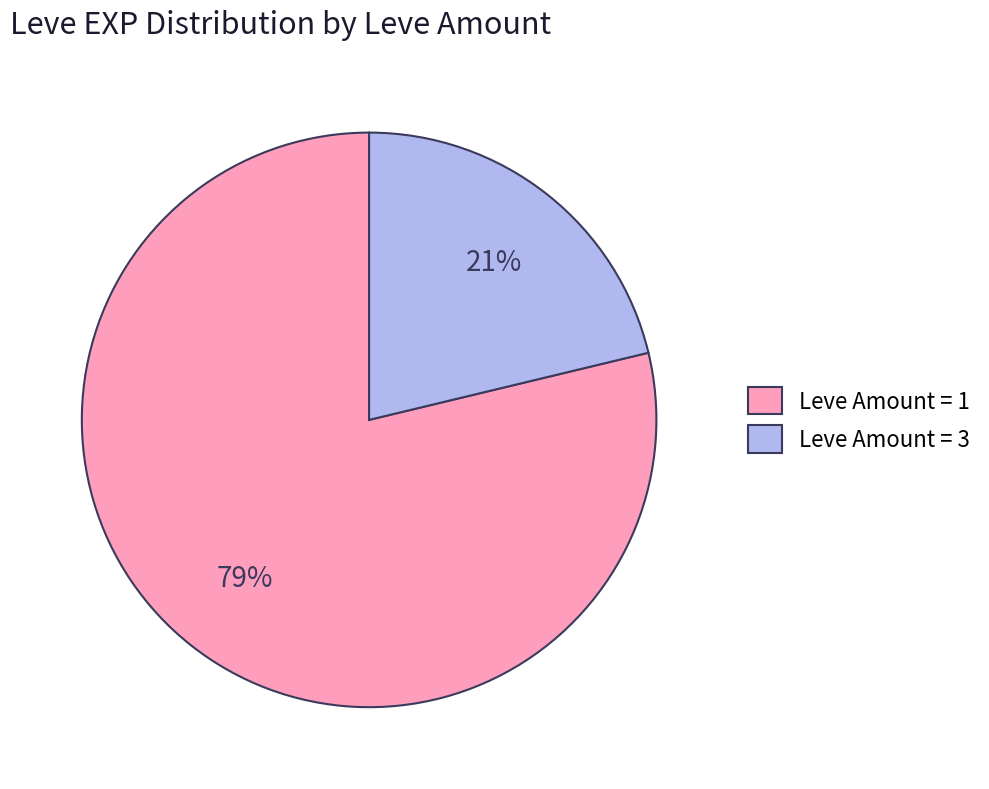

How many segments does this pie chart have?

2